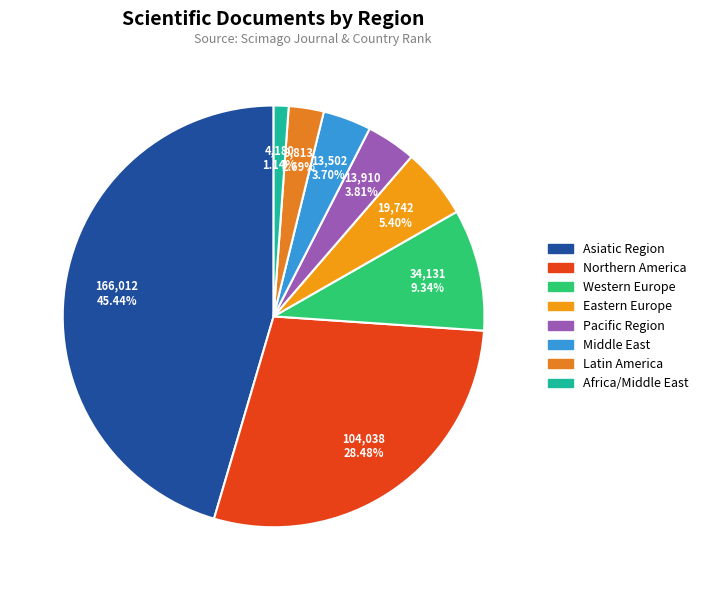

The Africa/Middle East slice represents 11% of the pie. True or false?

False